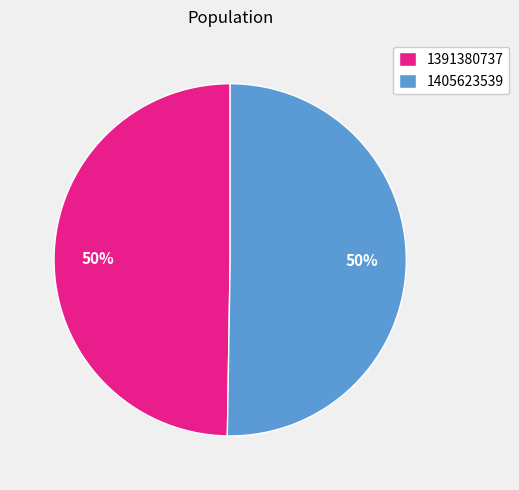

Is it true that 1405623539 is 50% of the pie?

True